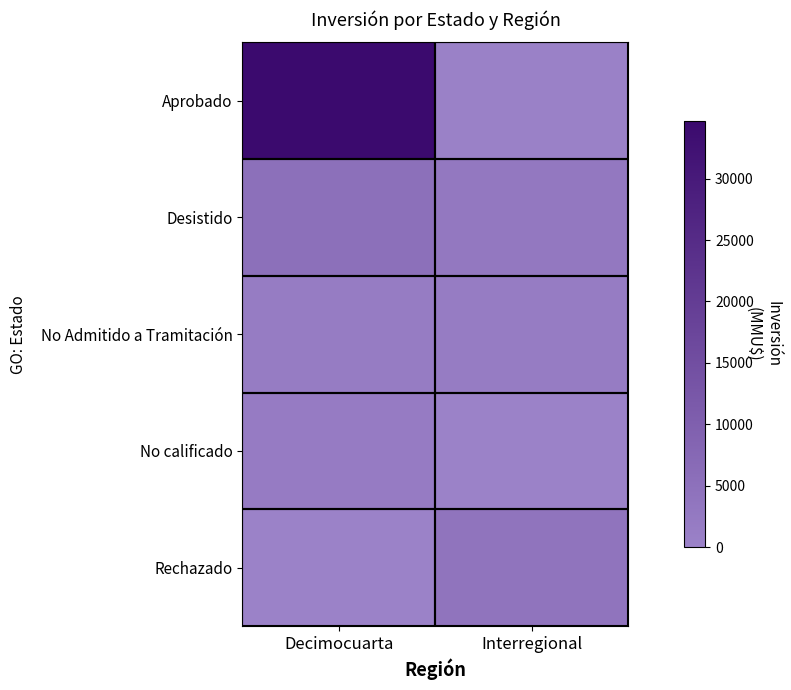

At which category is the sum across all series the highest?

Decimocuarta